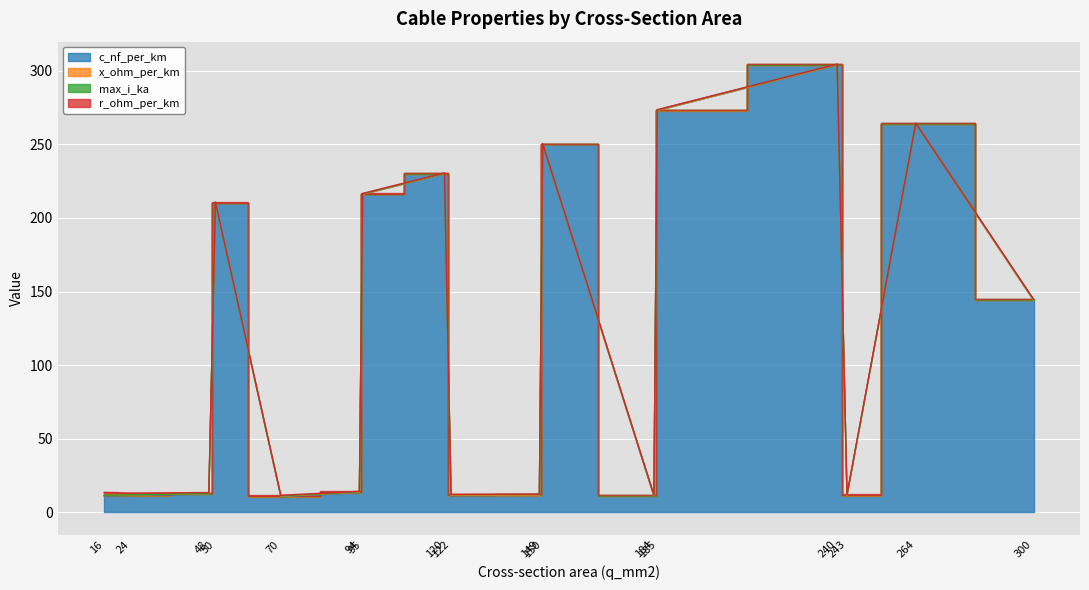

Reading left to right, what are all the values shown in this chart?

c_nf_per_km: 16=11.0	24=11.2	48=12.2	50=210.0	70=10.4	94=13.2	95=216.0	120=230.0	122=11.1	149=11.2	150=250.0	184=10.8	185=273.0	240=304.0	243=11.0	264=264.0	300=144.0
x_ohm_per_km: 16=0.3	24=0.3	48=0.3	50=0.1	70=0.3	94=0.3	95=0.1	120=0.1	122=0.3	149=0.3	150=0.1	184=0.3	185=0.1	240=0.1	243=0.3	264=0.1	300=0.1
max_i_ka: 16=0.1	24=0.1	48=0.2	50=0.1	70=0.3	94=0.3	95=0.3	120=0.3	122=0.4	149=0.5	150=0.3	184=0.5	185=0.4	240=0.4	243=0.6	264=0.2	300=0.6
r_ohm_per_km: 16=1.9	24=1.2	48=0.6	50=0.6	70=0.4	94=0.3	95=0.3	120=0.3	122=0.2	149=0.2	150=0.2	184=0.2	185=0.2	240=0.1	243=0.1	264=0.2	300=0.1